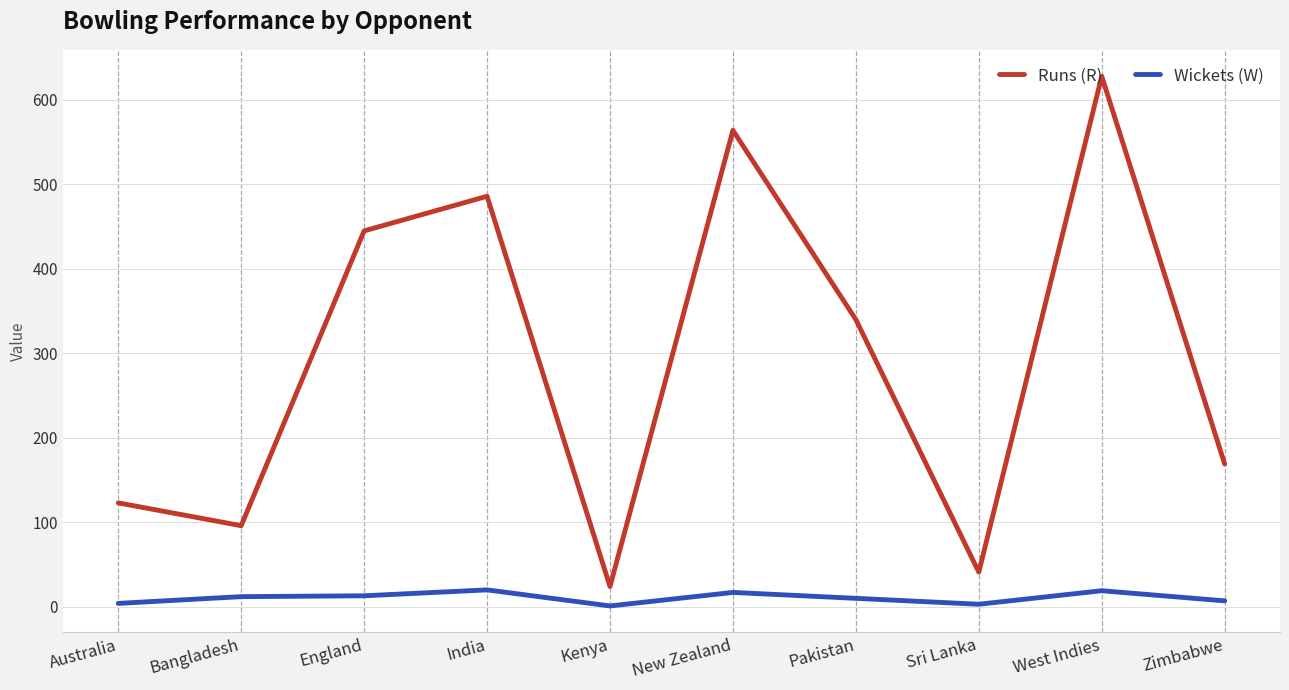

Is the value of Wickets (W) at Sri Lanka greater than the value of Runs (R) at England?

No